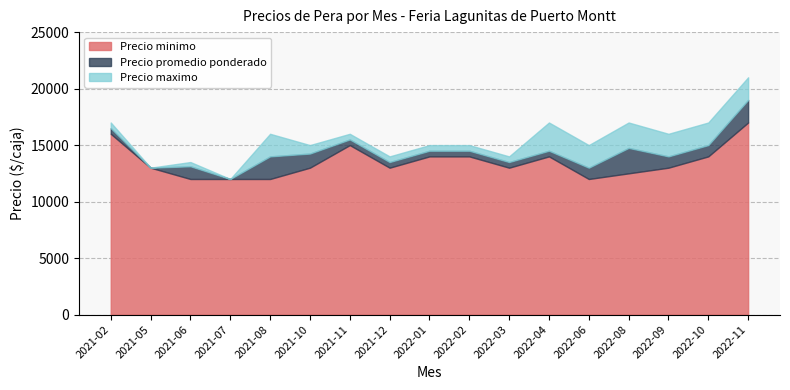

True or false: Precio maximo and Precio minimo cross at least once.

False